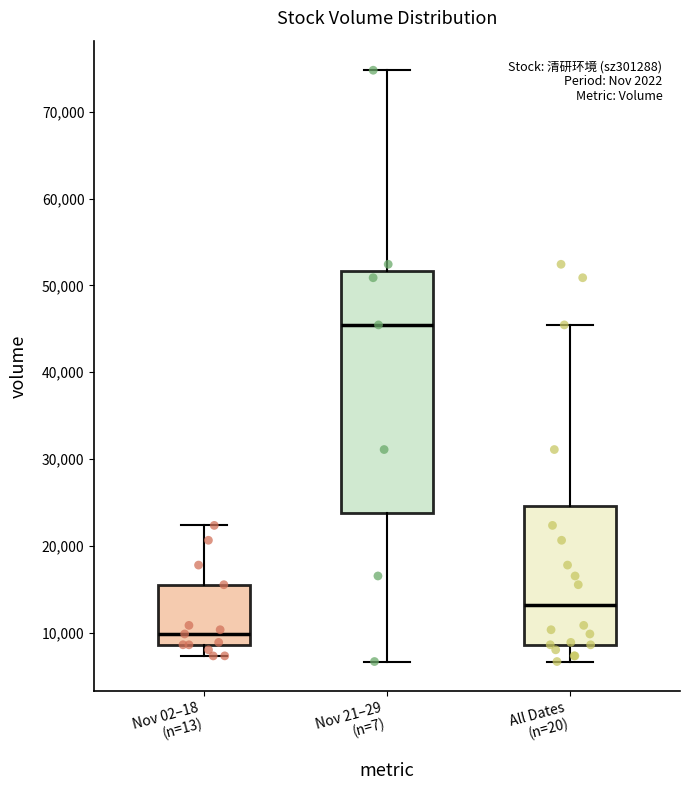

Reading left to right, transcribe this box plot: for each box, give where its median line is, the range the box spans, and where its two whiskers end, as read against the y-axis. The values are not printed on the chart, so give them approximately, as read against the axis.

Nov 02–18 (n=13): median 10000, box 9000 to 16000, whiskers 7000 to 22000
Nov 21–29 (n=7): median 45000, box 24000 to 52000, whiskers 7000 to 75000
All Dates (n=20): median 13000, box 9000 to 25000, whiskers 7000 to 45000